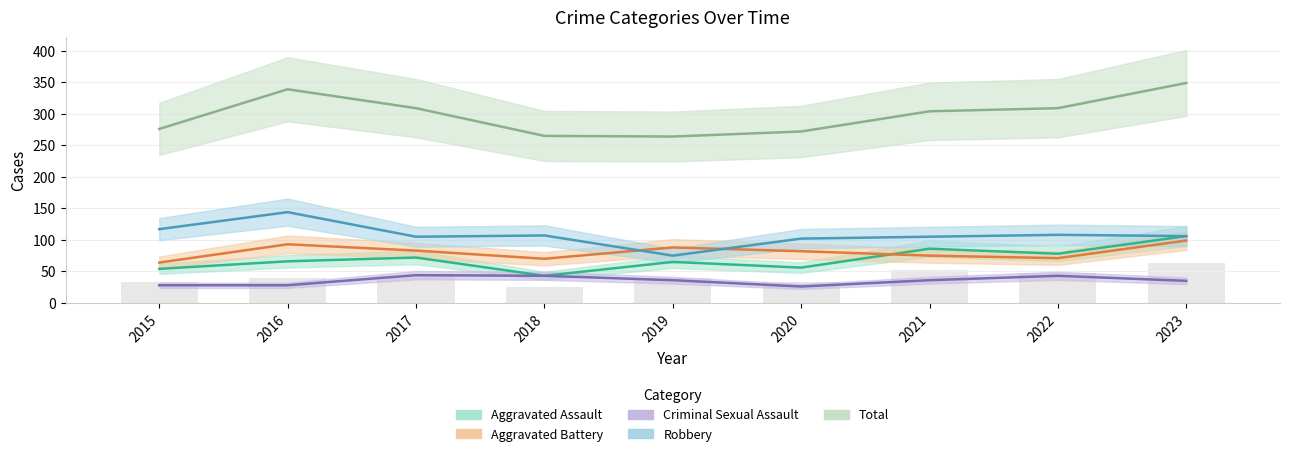

List the labels in order of Aggravated Battery value, largest first.

2023, 2016, 2019, 2017, 2020, 2021, 2022, 2018, 2015